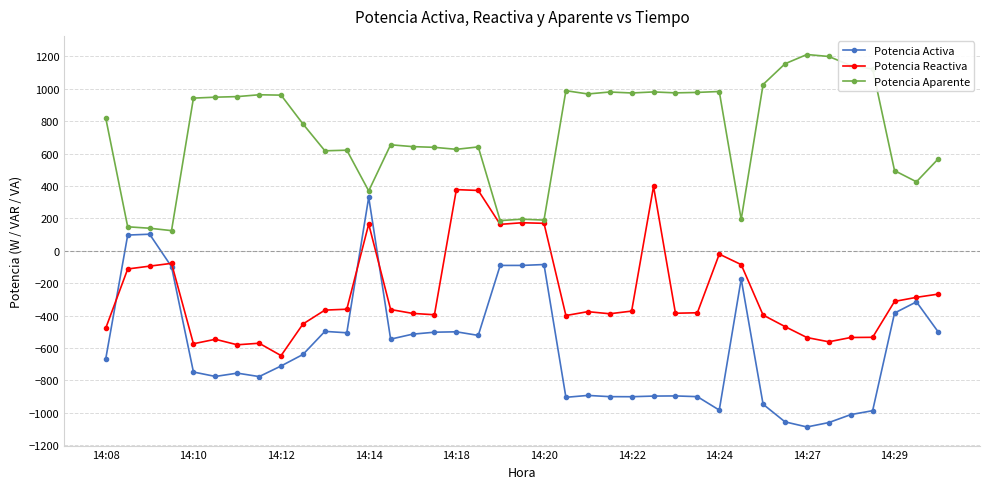

Which series has the largest total across all categories?

Potencia Aparente